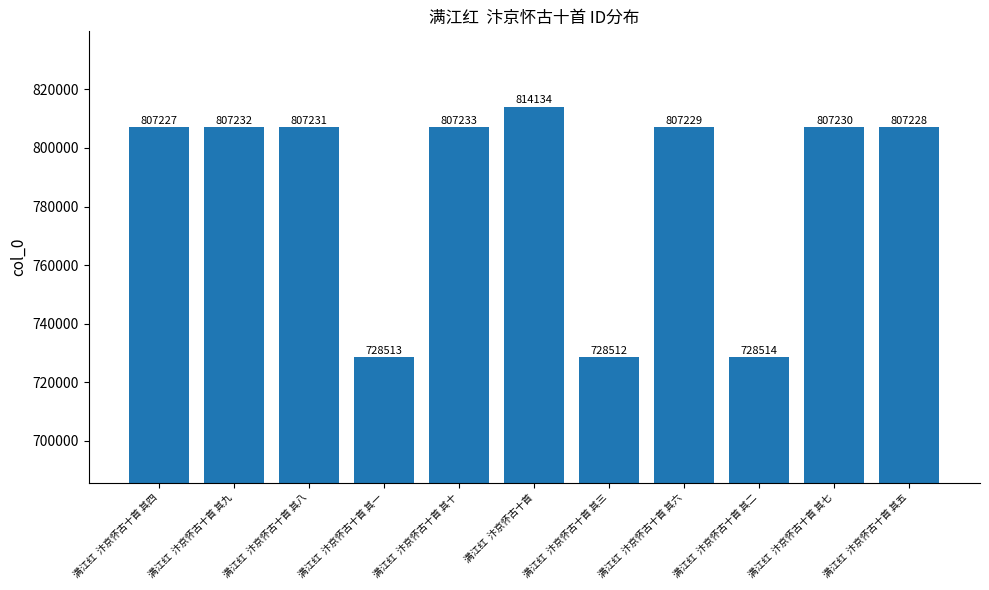

What is the greatest value displayed?

814134